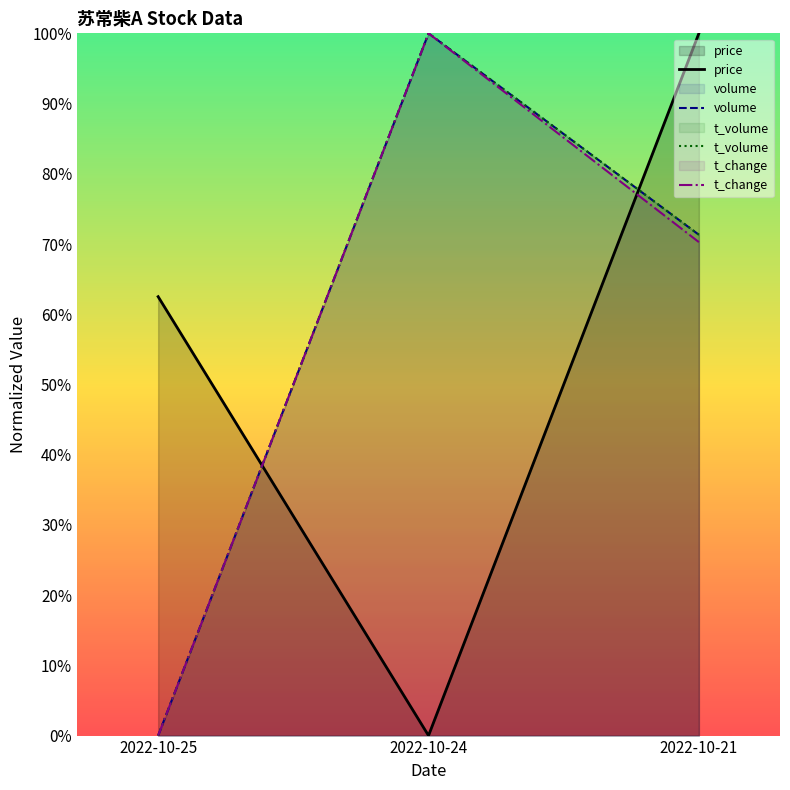

How many values in volume are above zero?

2